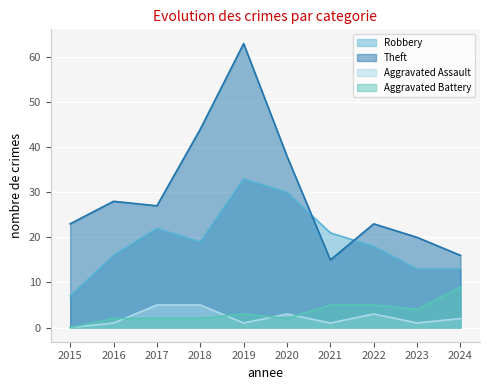

What are all the series names shown in the legend?

Robbery, Theft, Aggravated Assault, Aggravated Battery